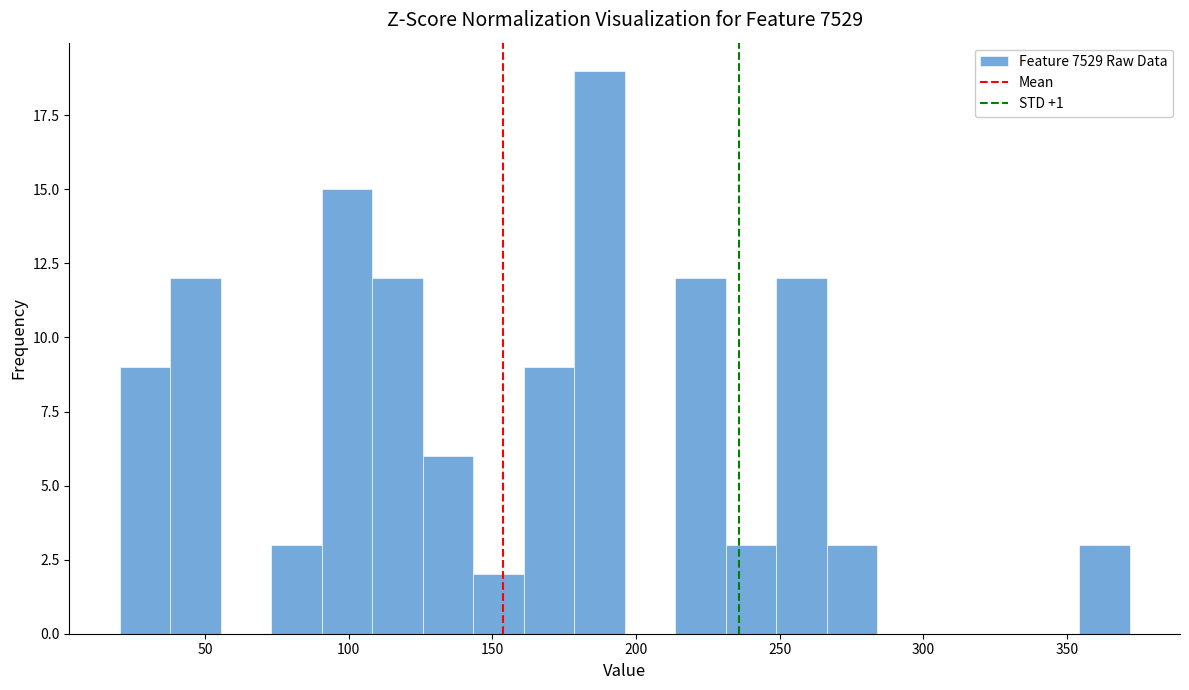

Read against the x-axis, roughly where is the centre of the tallest bar?

185